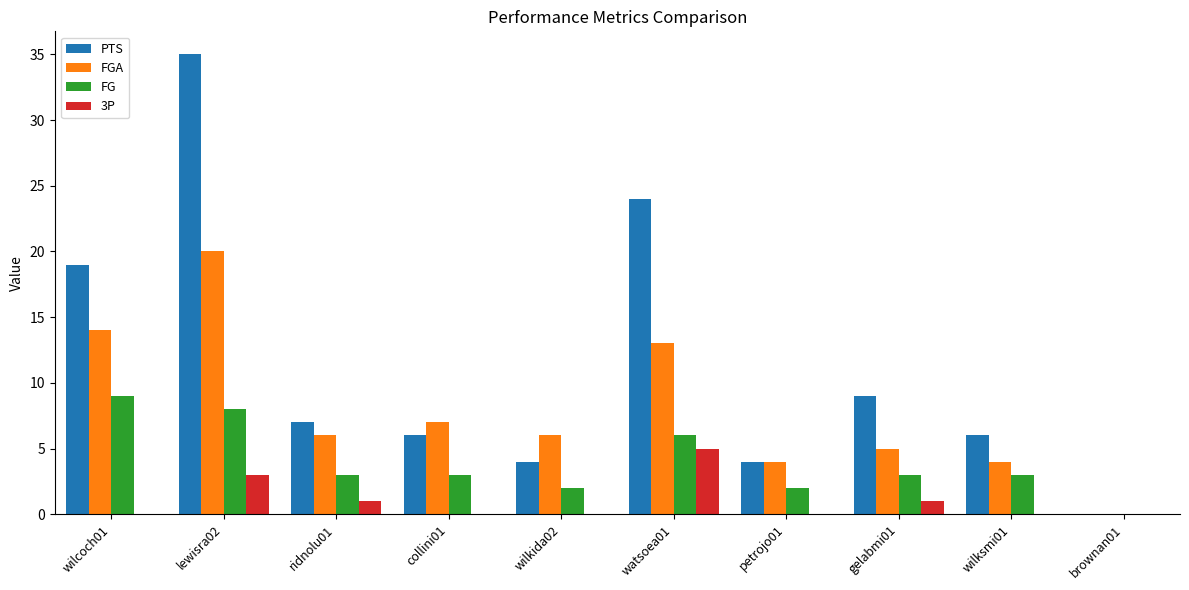

Between wilkida02 and gelabmi01, which series saw the biggest shift?

PTS